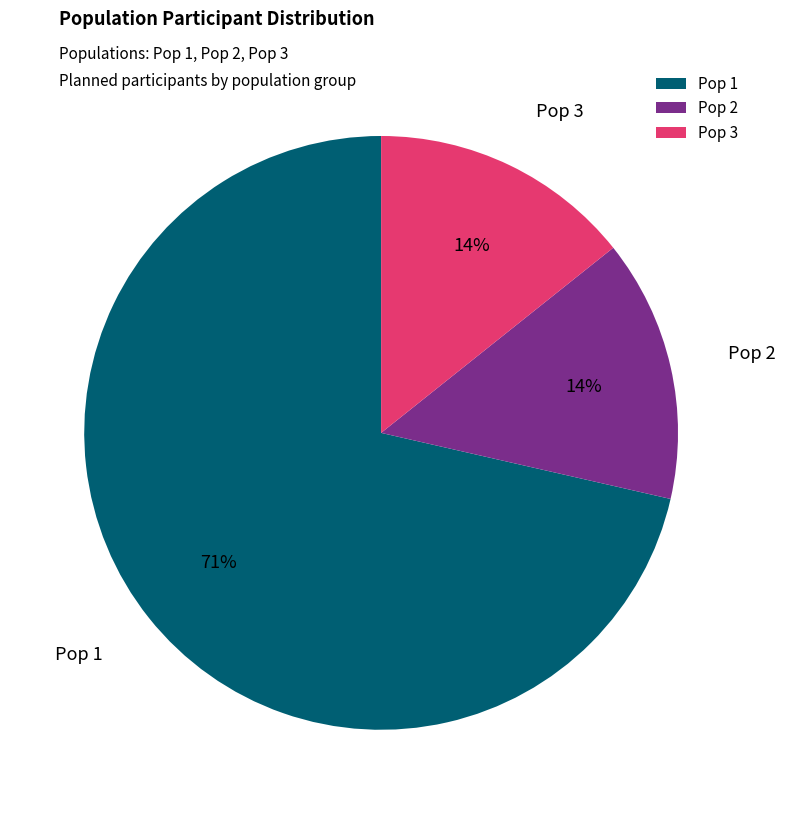

What percentage is the Pop 3 slice, to the nearest percent?

14%